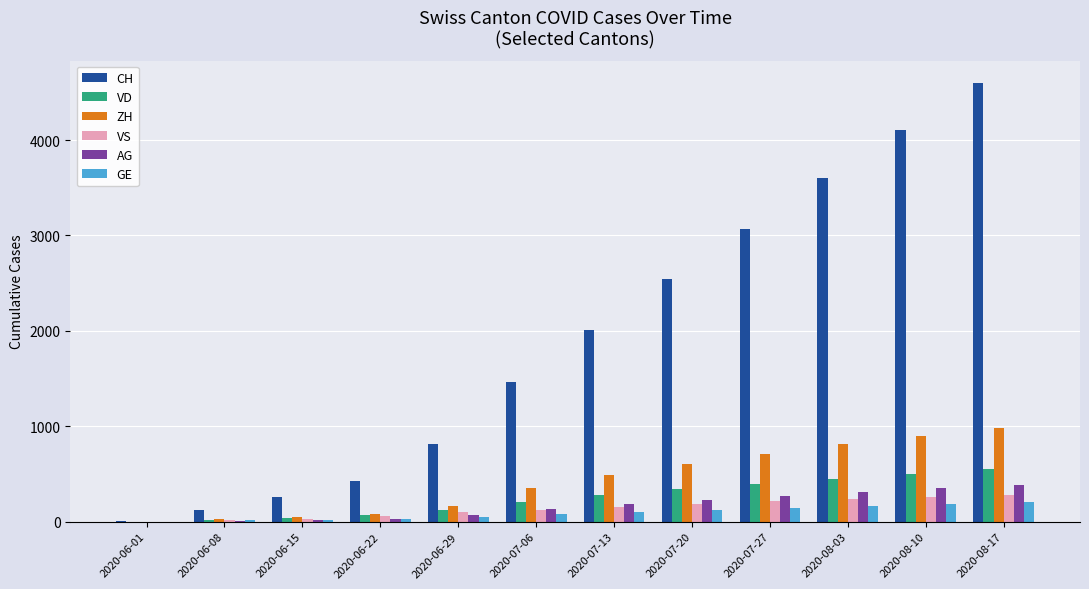

How many groups of bars are there?

12